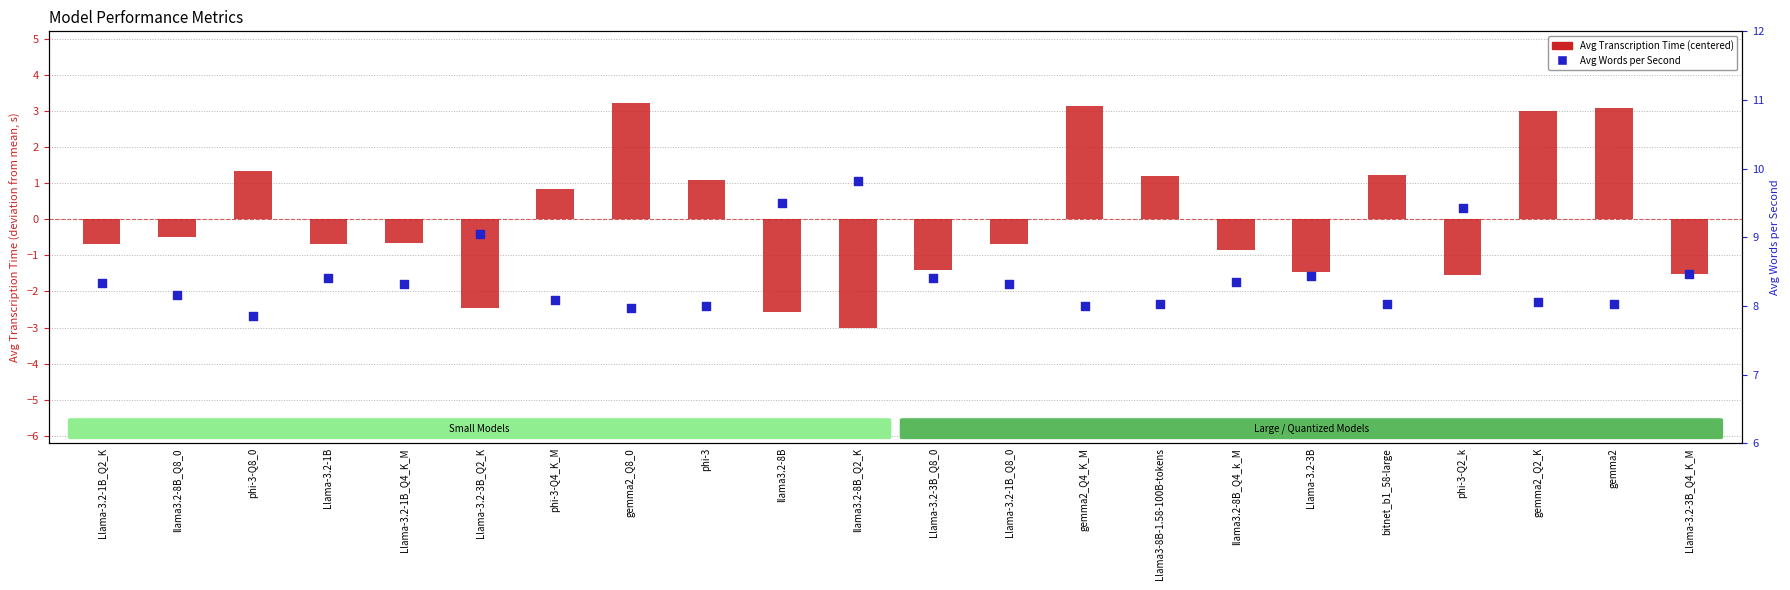

What is the total value across all series at Llama-3.2-1B_Q4_K_M?

7.7